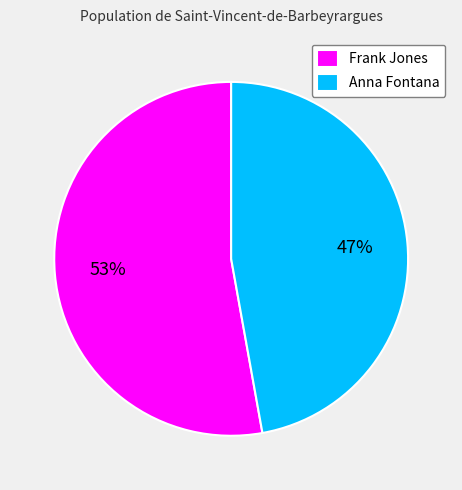

Which slice is the largest?

Frank Jones